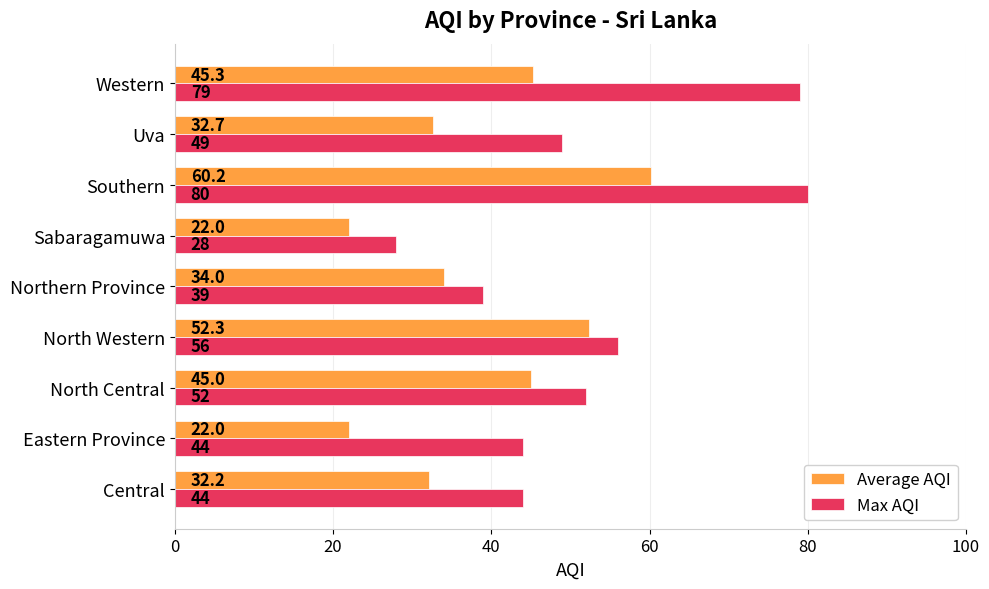

What is the sum of all Max AQI values?

471.0